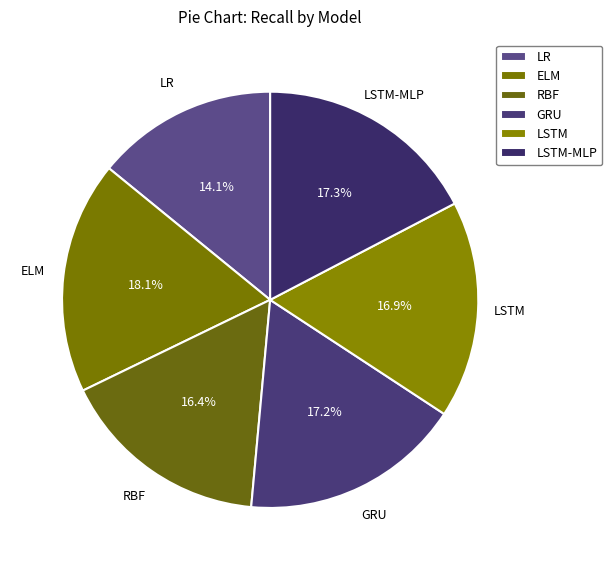

The RBF slice represents 31% of the pie. True or false?

False